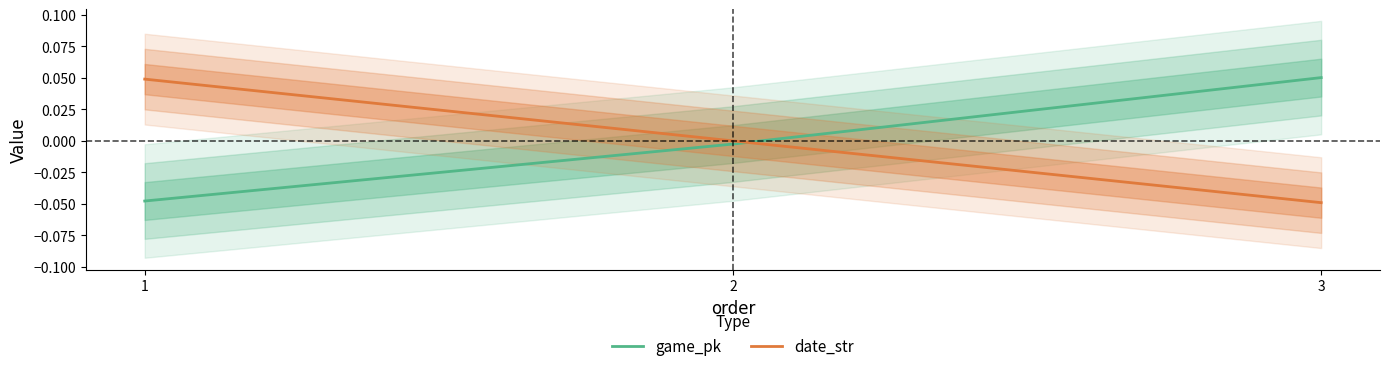

Between 1 and 3, which series saw the biggest shift?

date_str